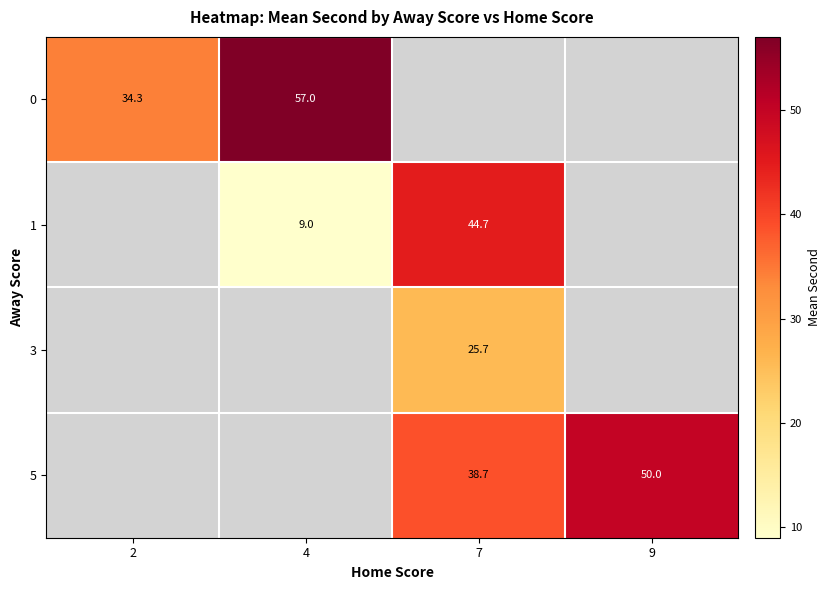

Is the value of 5 at 9 greater than the value of 1 at 4?

Yes